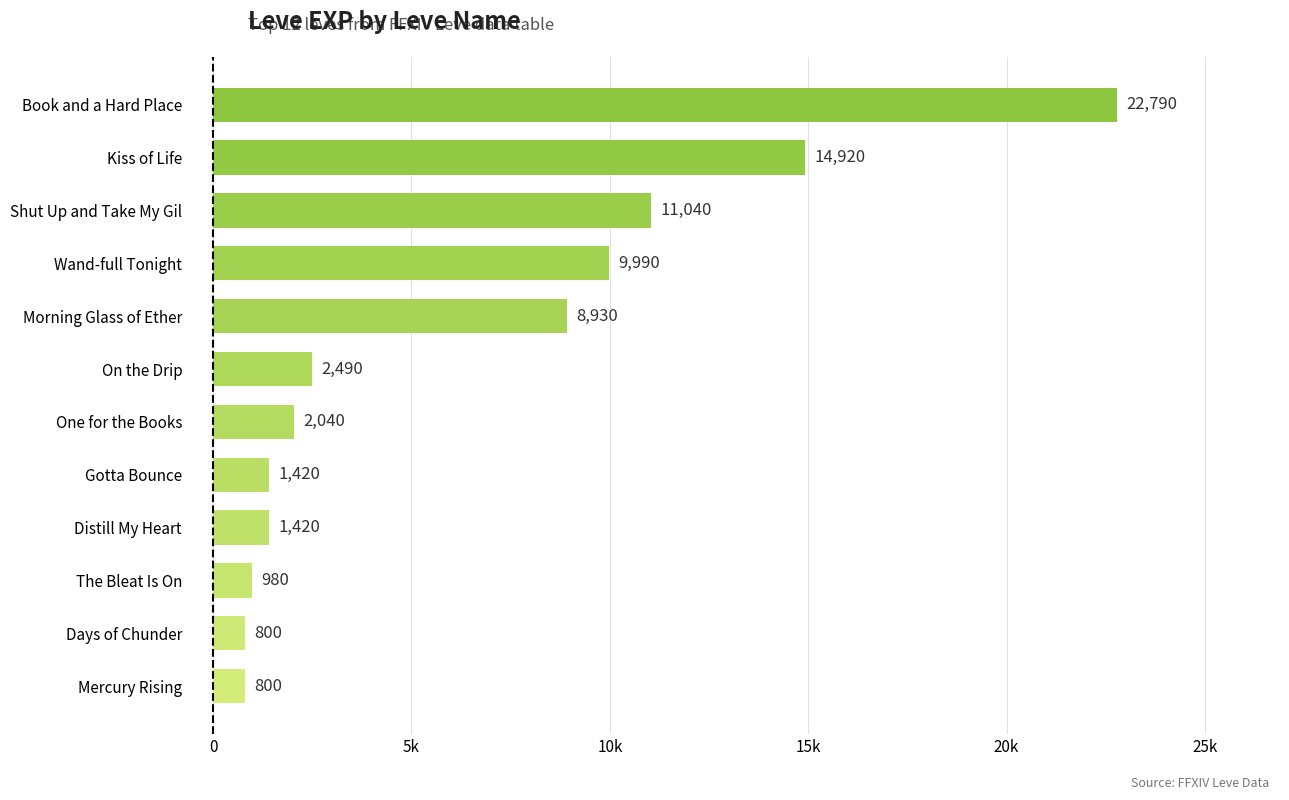

Are the bars horizontal?

Yes